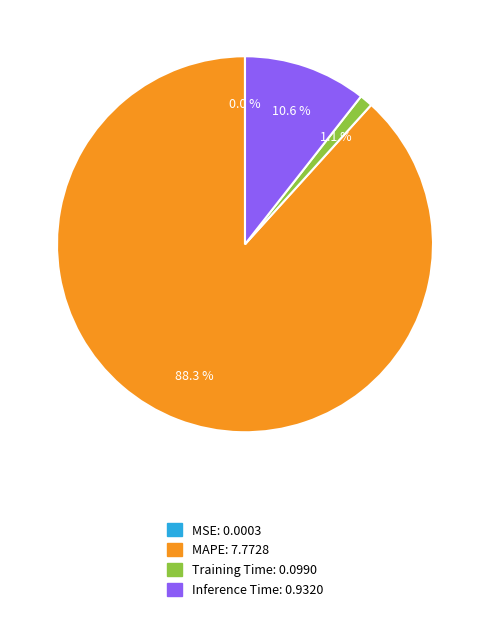

To the nearest percent, what is the combined percentage of Training Time and Inference Time?

12%